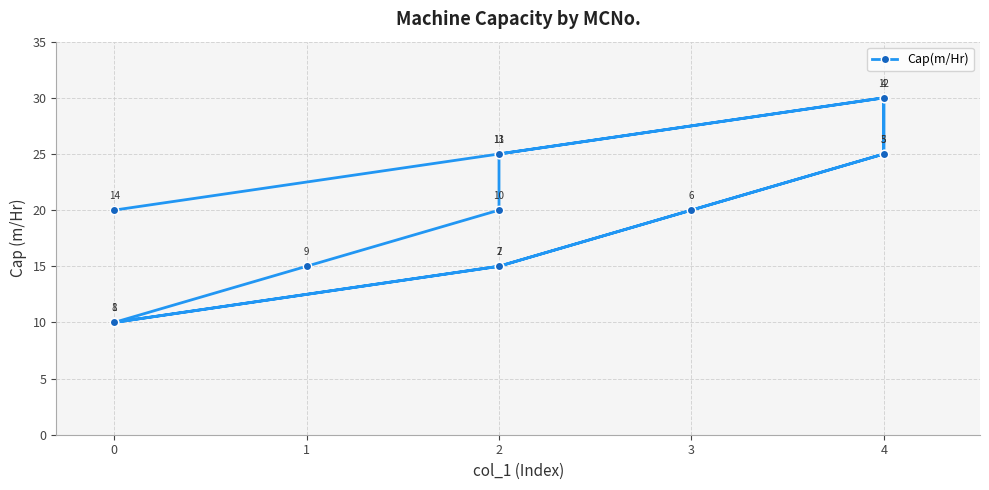

Count the number of categories in the chart.

14